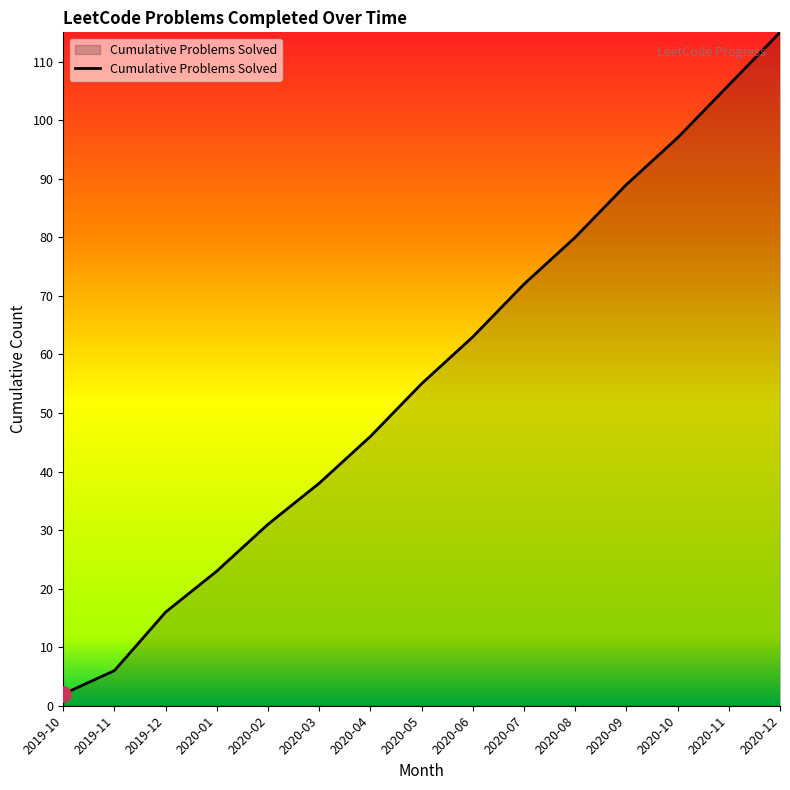

What is the ratio of the value at 2019-12 to the value at 2020-11?

0.2